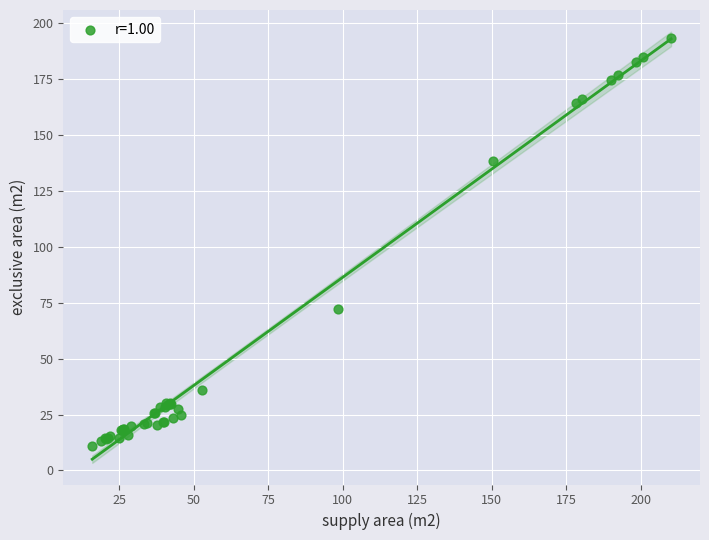

What Y value in the scatter plot is closest to 102?

72.2